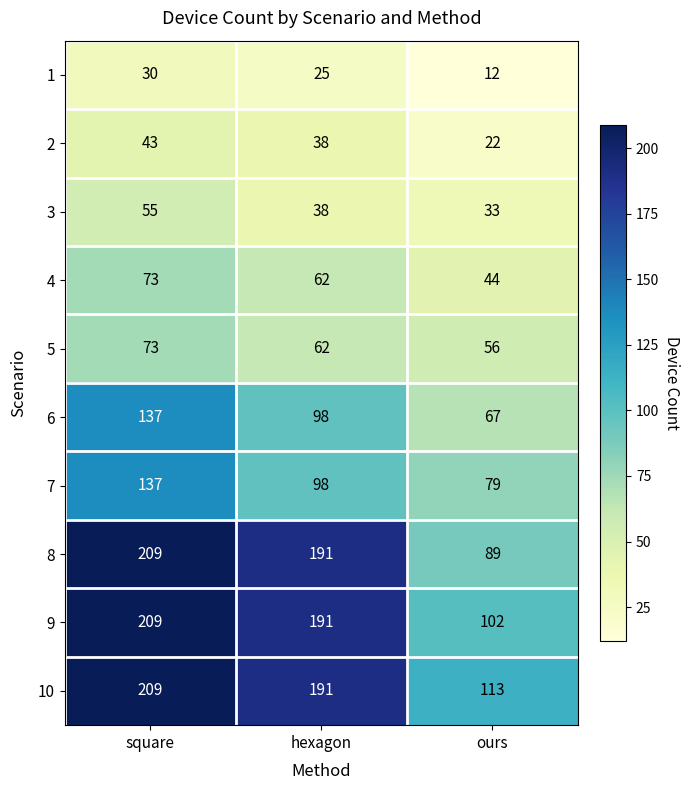

Between hexagon and ours, which series saw the biggest shift?

8